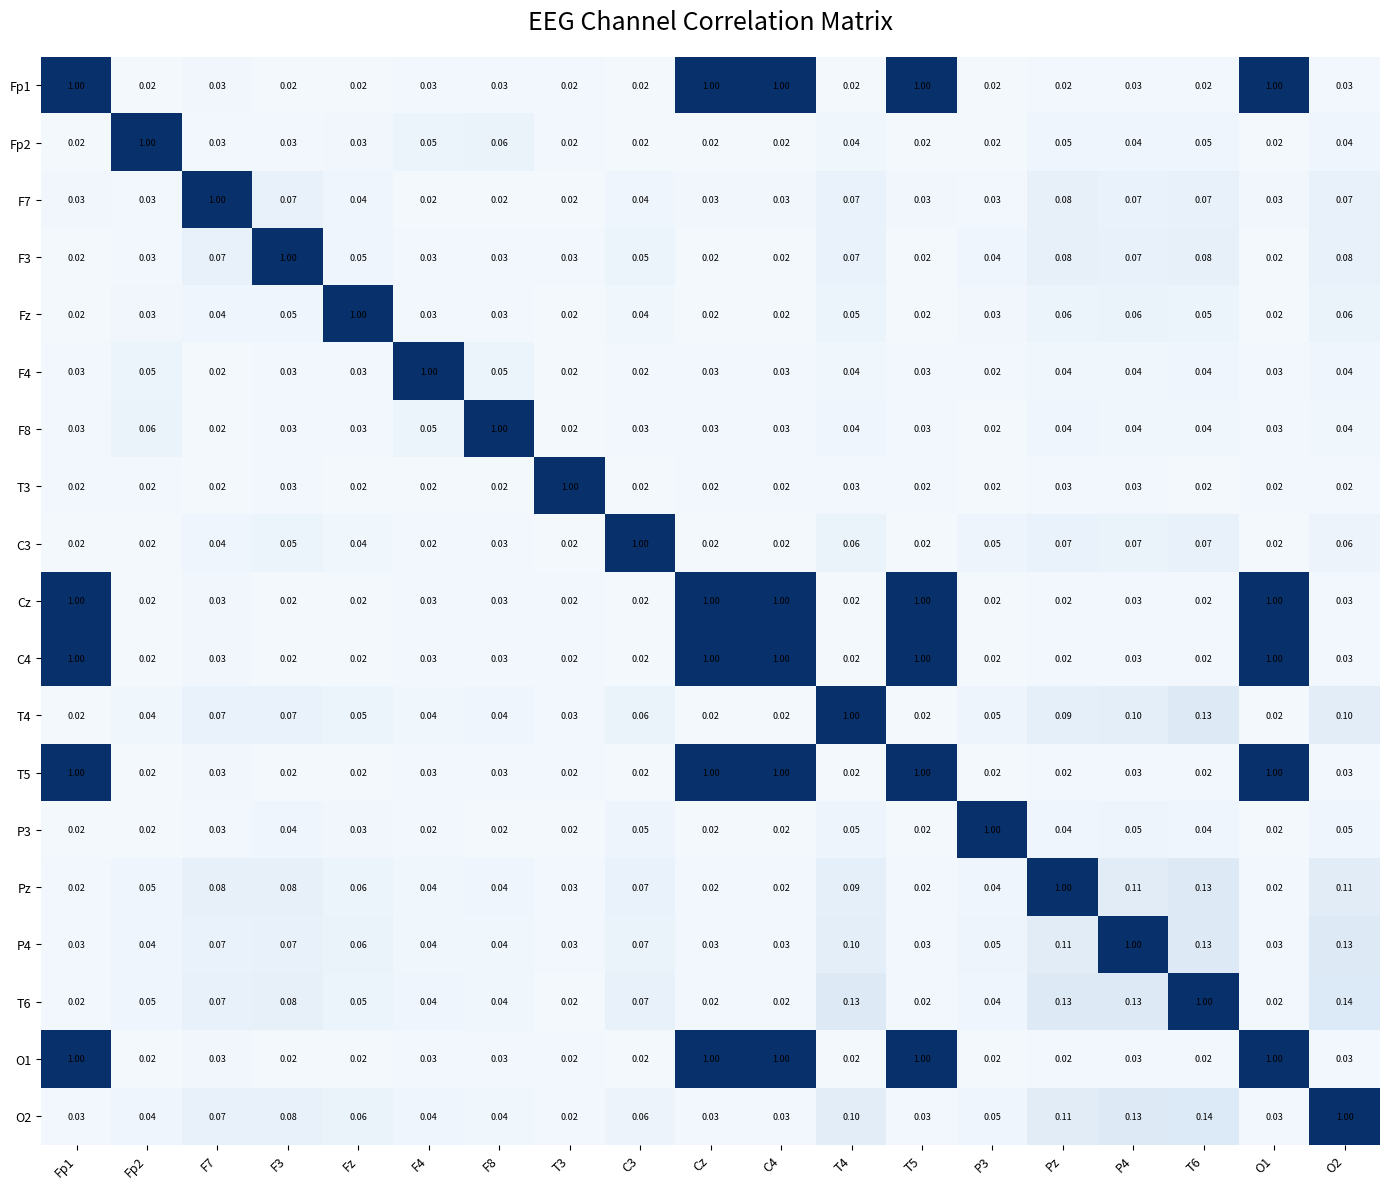

Count the number of categories in the chart.

19